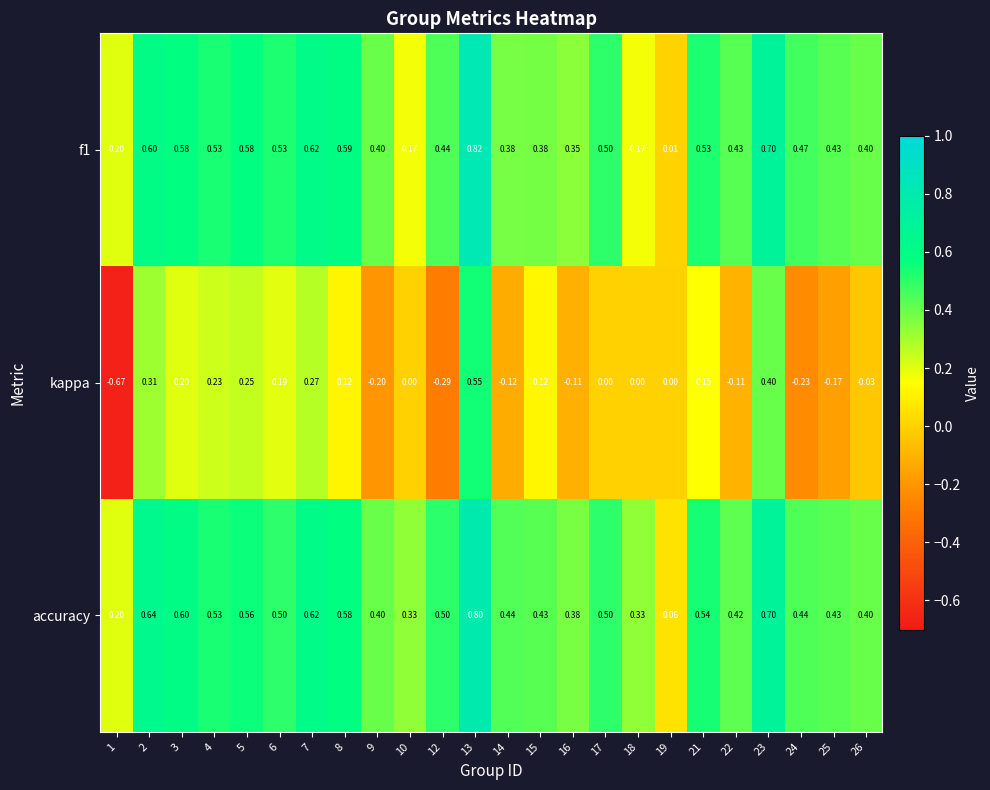

Which series has the largest range (max minus min)?

kappa